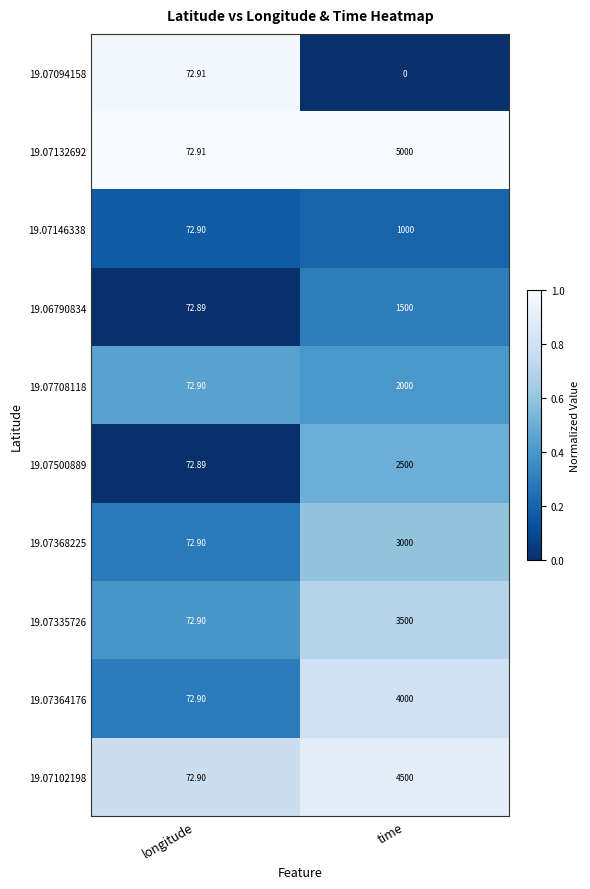

At which category is the sum across all series the highest?

time